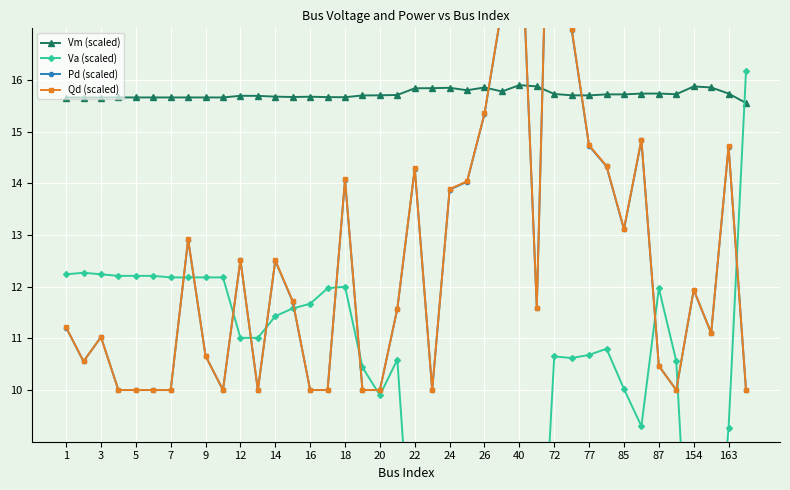

Is it true that Vm (scaled) equals 8.4 at 85?

False